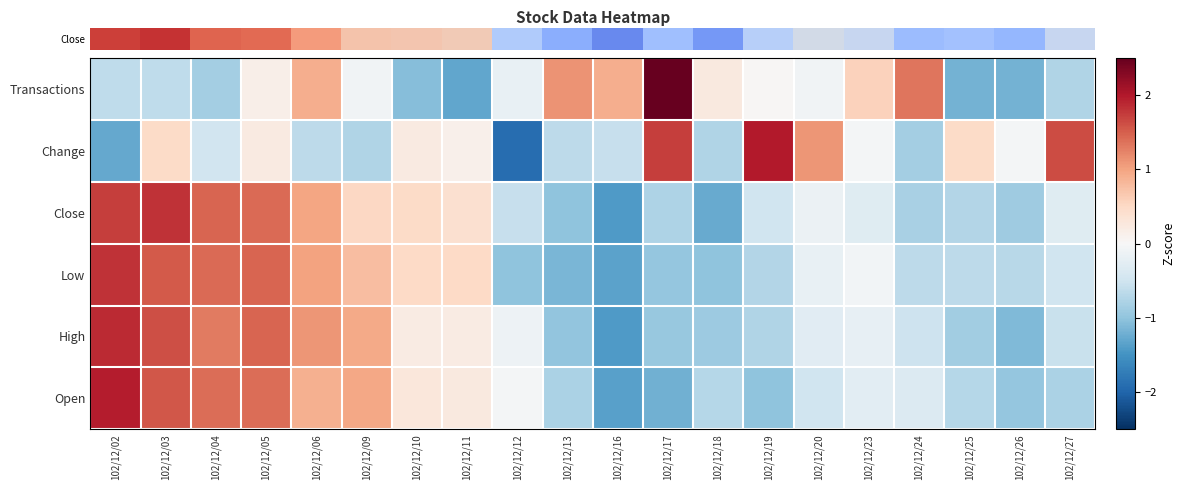

Count the number of data series in this chart.

6